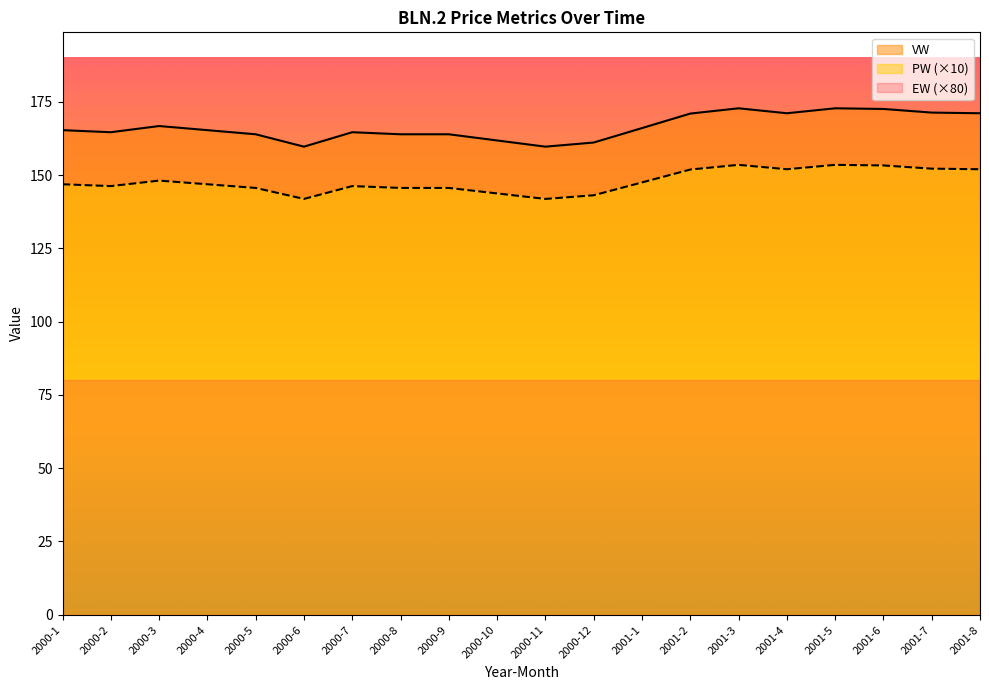

What is the label of the 6th point from the left?

2000-6